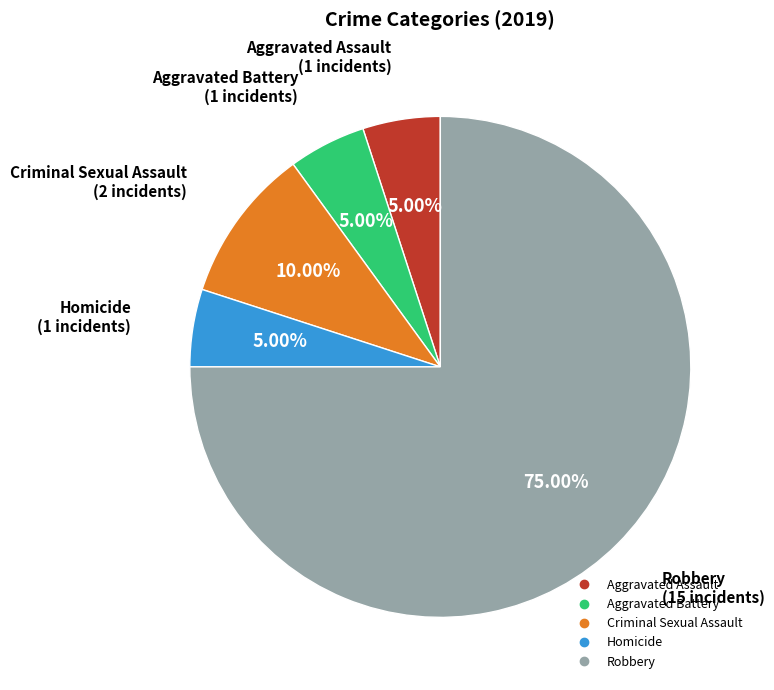

Is it true that Criminal Sexual Assault is 10% of the pie?

True